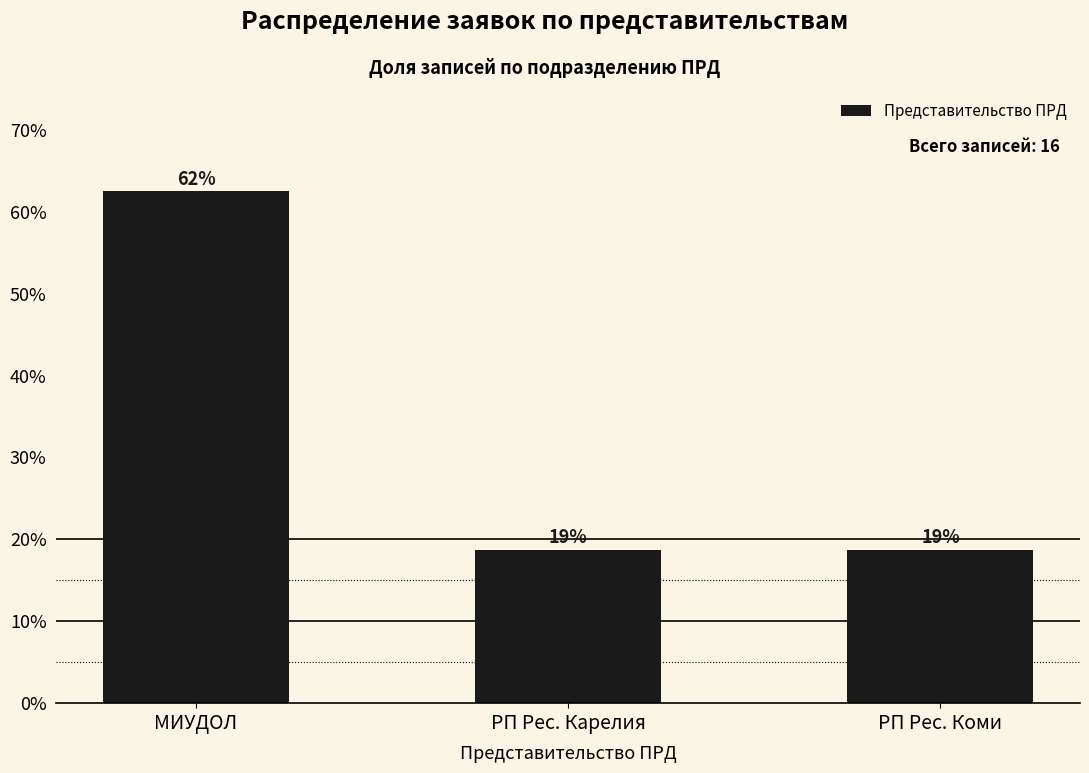

What is the greatest value displayed?

62.5